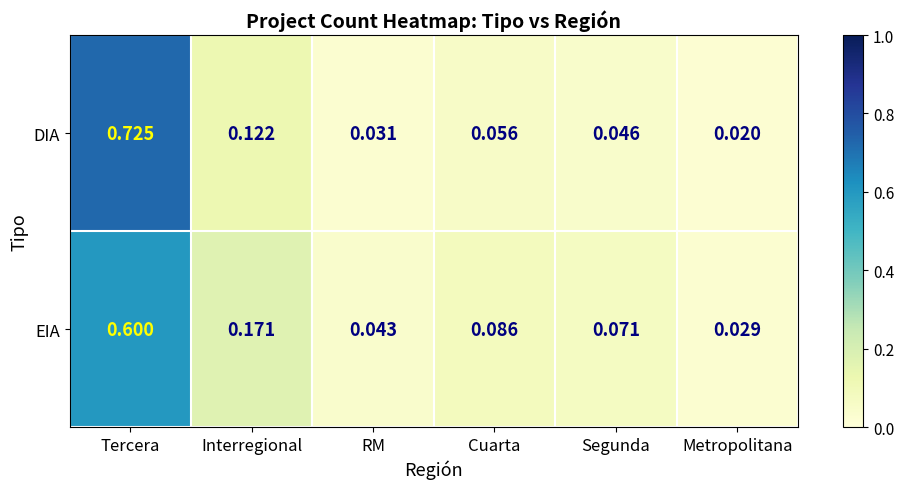

At which category is the sum across all series the highest?

Tercera